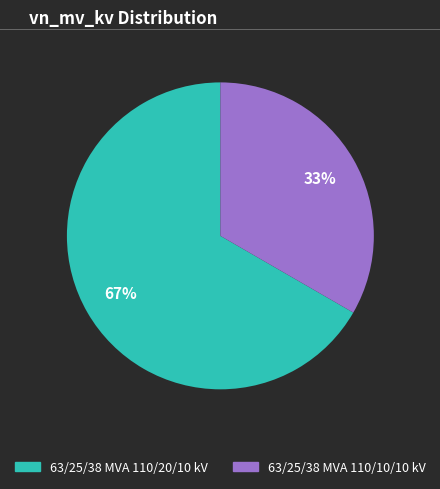

Which has a higher value, 63/25/38 MVA 110/10/10 kV or 63/25/38 MVA 110/20/10 kV?

63/25/38 MVA 110/20/10 kV